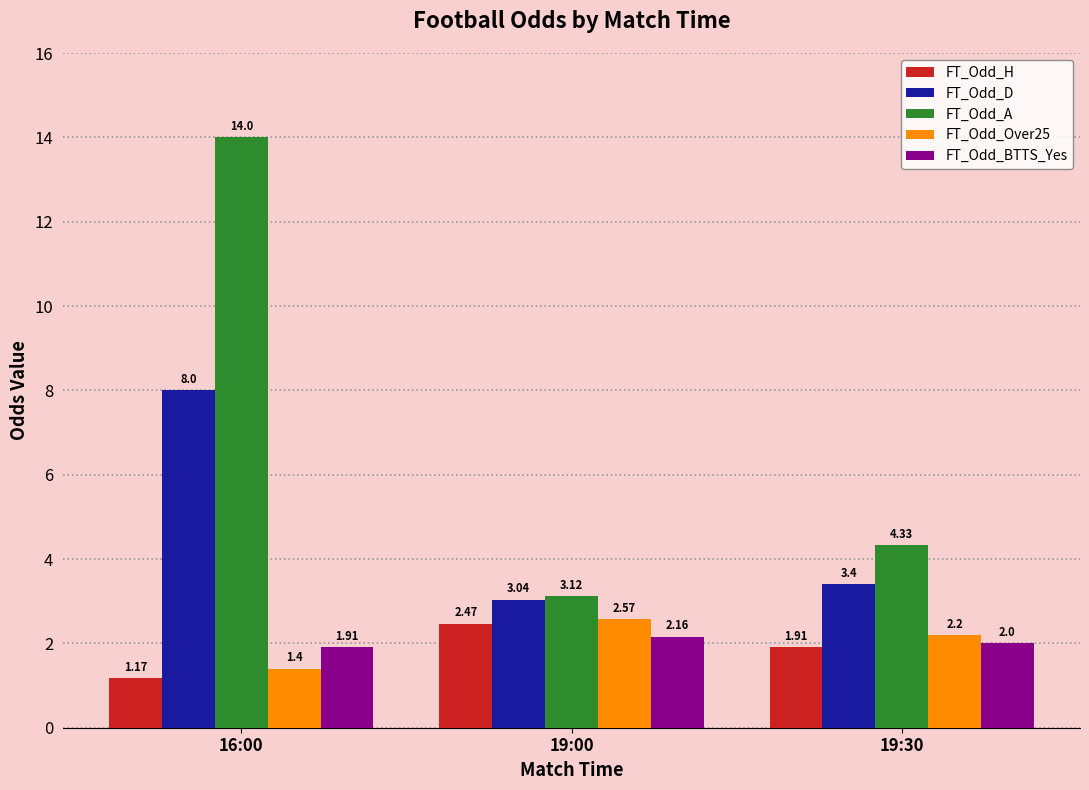

What is the label of the 3rd bar from the left?

19:30